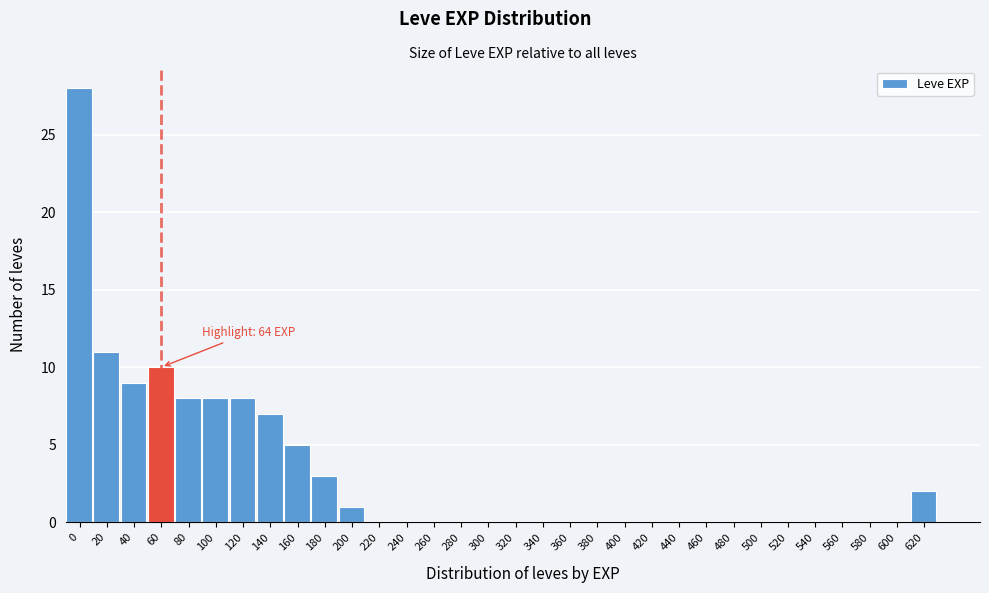

What is the change in value from 120 to 600?

-8